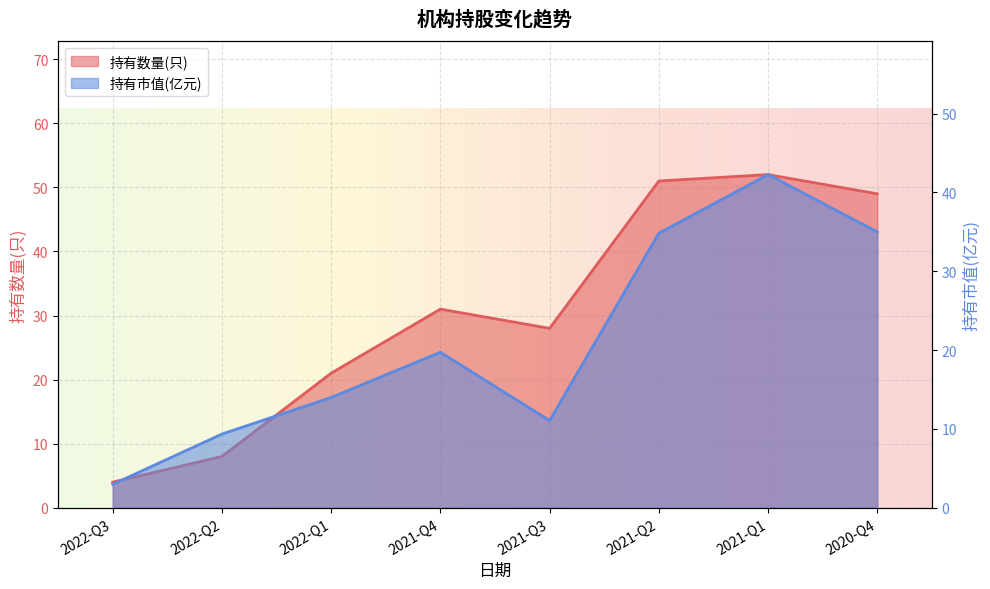

Rank the series at 2021-Q2 from highest to lowest value.

持有数量(只), 持有市值(亿元)